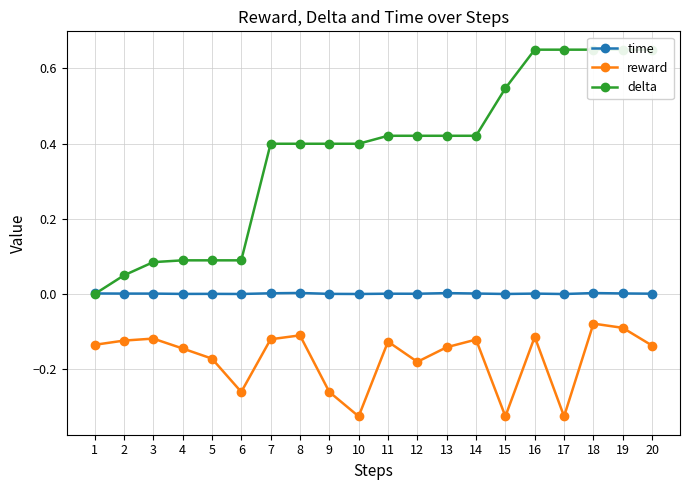

At which category does time reach its first local valley?

4